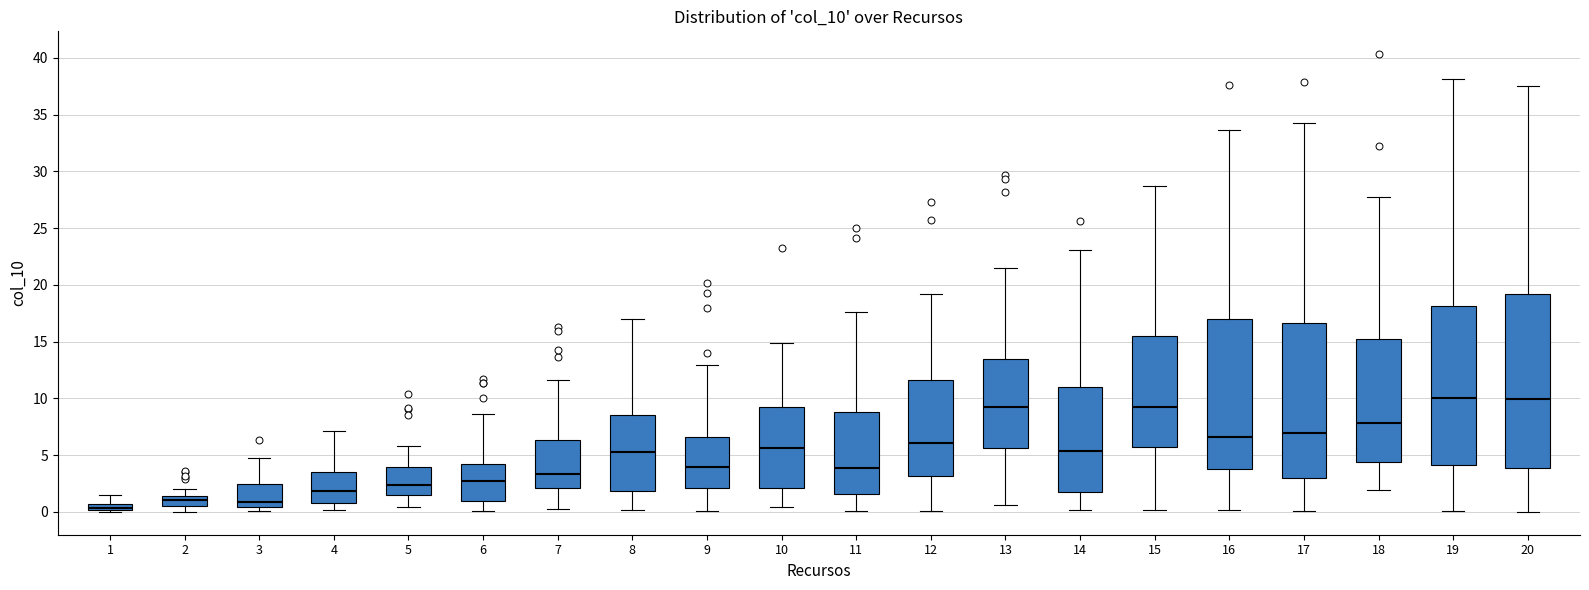

Where does the upper whisker of the box at x = 9 end on the y-axis? The values are not printed on the chart, so give them approximately, as read against the axis.

13.0